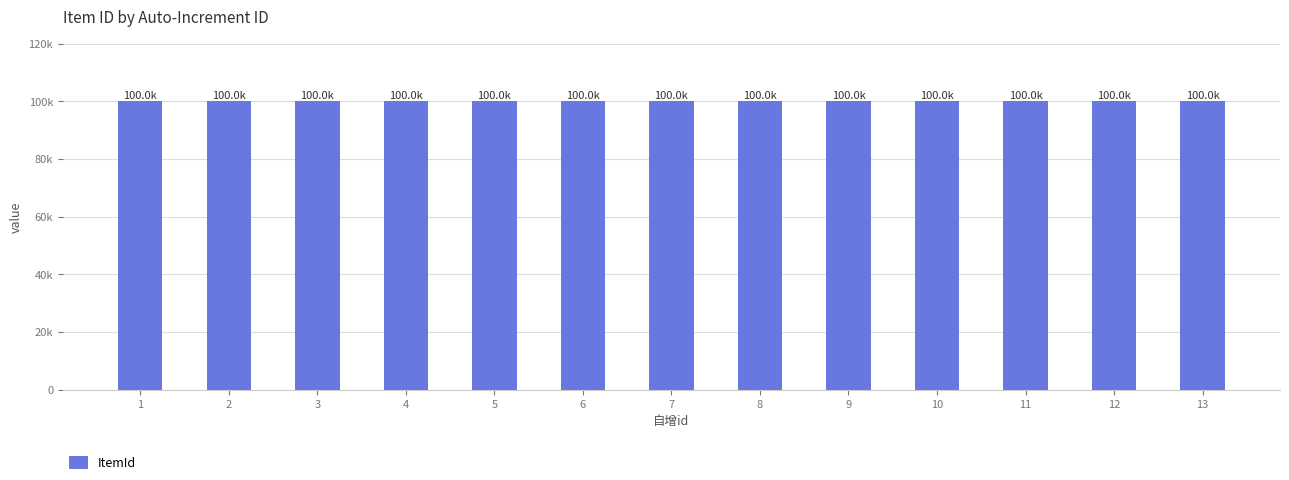

What is the sum of the values at 3 and 9?

200012